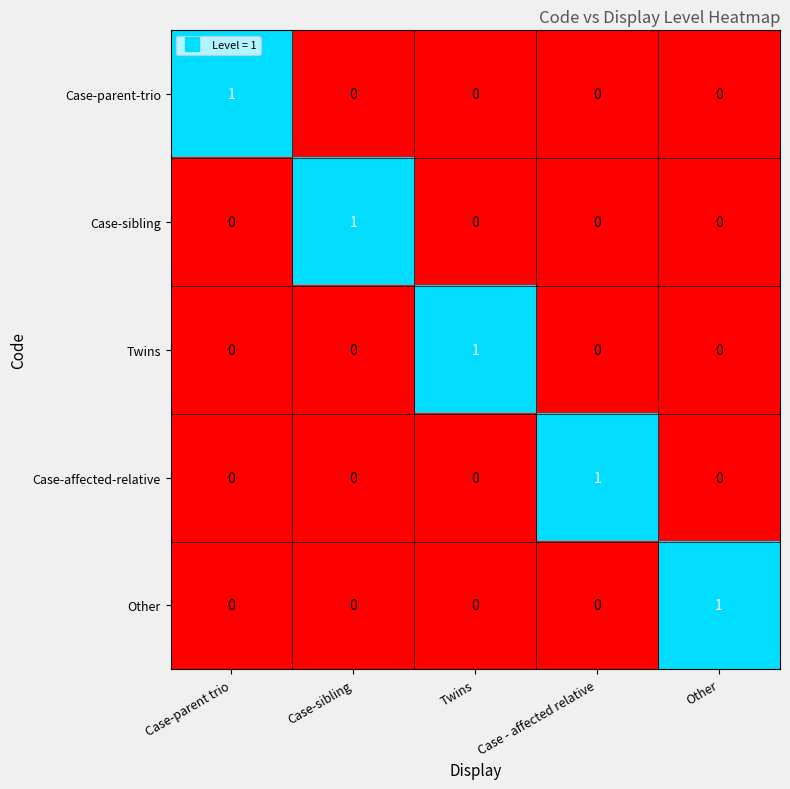

True or false: Case-affected-relative has a value of 1 at Case - affected relative.

True